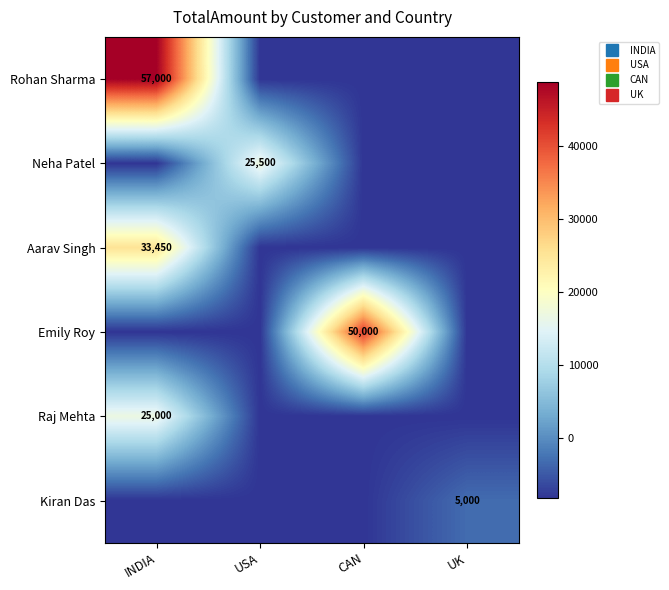

List the labels in order of Neha Patel value, smallest first.

INDIA, CAN, UK, USA